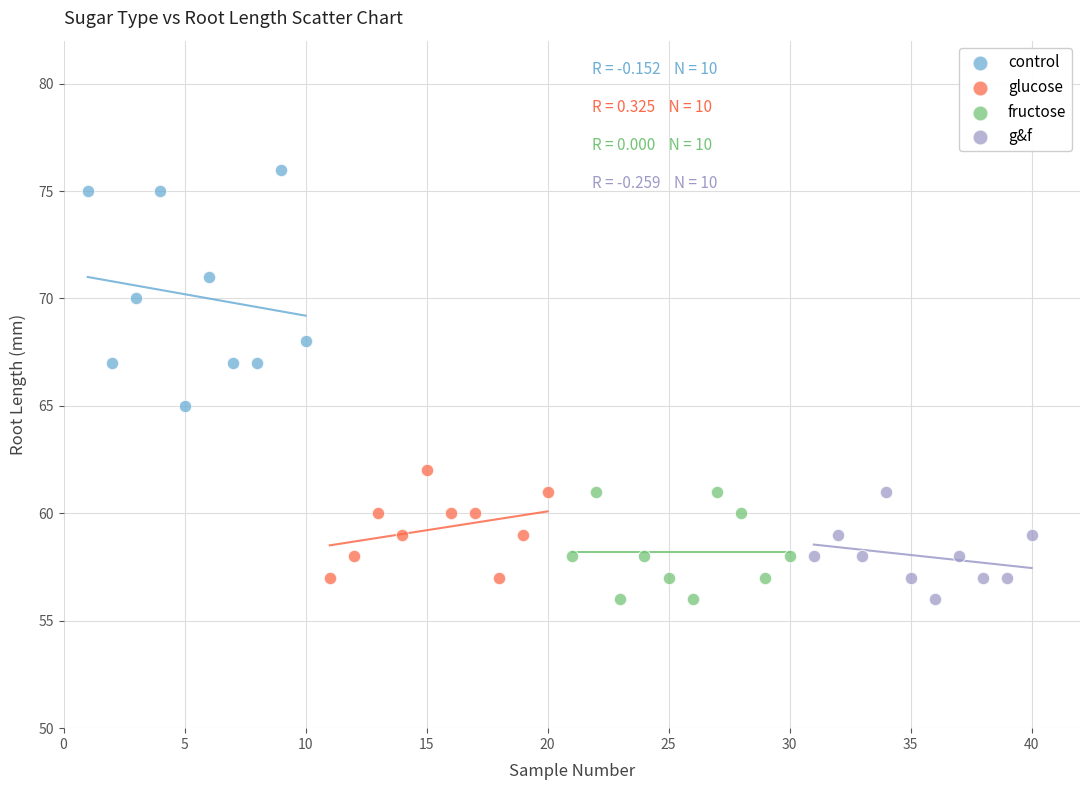

Which series has the largest Y range (max minus min)?

control